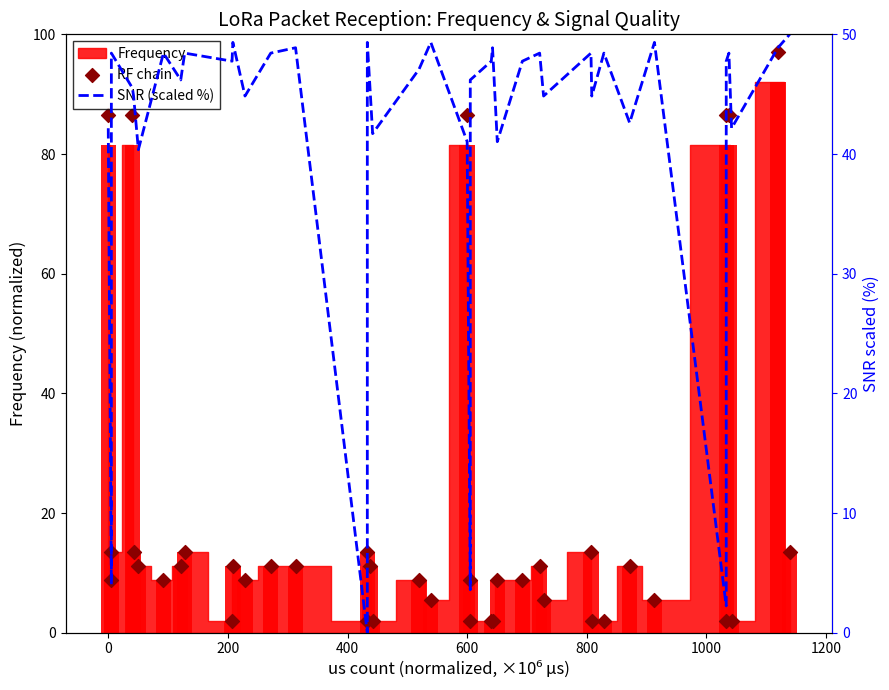

At how many categories does at least one series exceed 14?

37